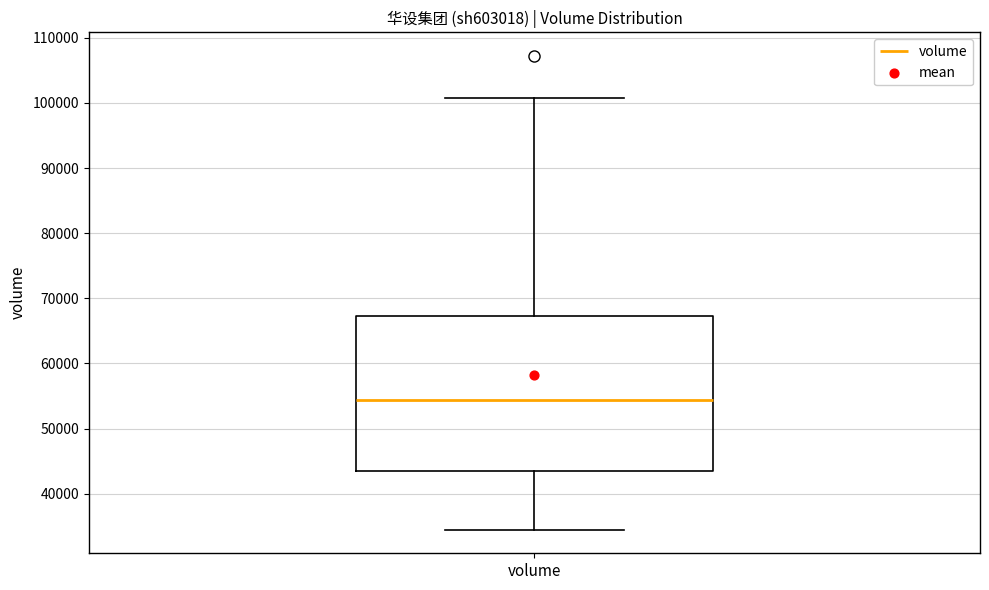

Transcribe this box plot: give where the median line is, the range the box spans, and where the two whiskers end, as read against the y-axis. The values are not printed on the chart, so give them approximately, as read against the axis.

median 54000, box 43000 to 67000, whiskers 34000 to 101000